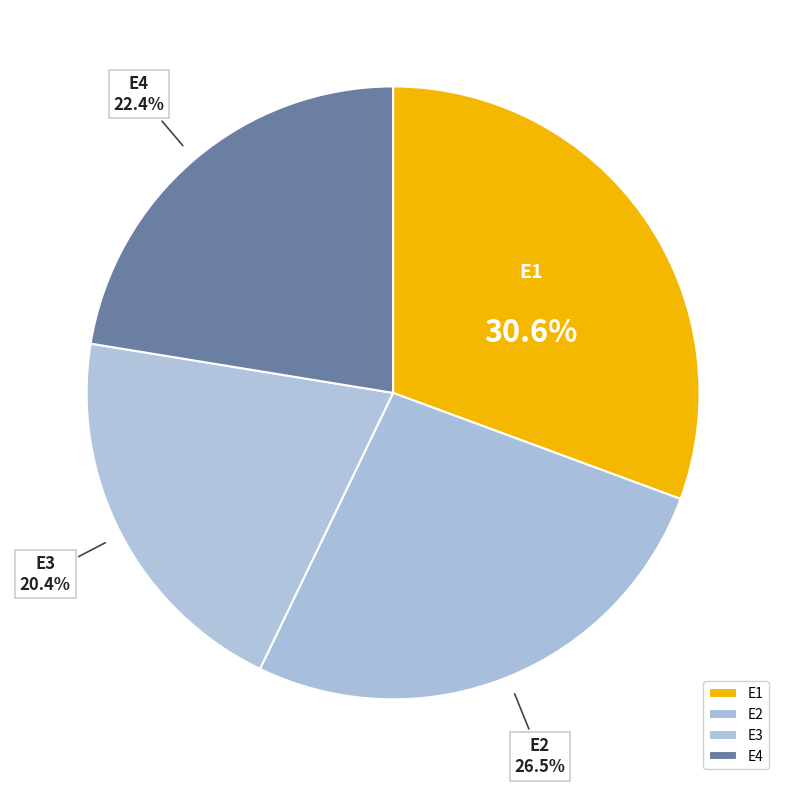

Rank the categories by value from lowest to highest.

E3, E4, E2, E1